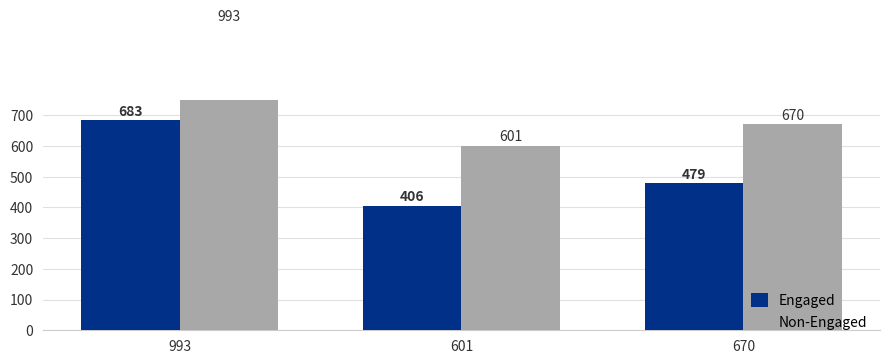

Where does the Engaged series first go above 479?

993